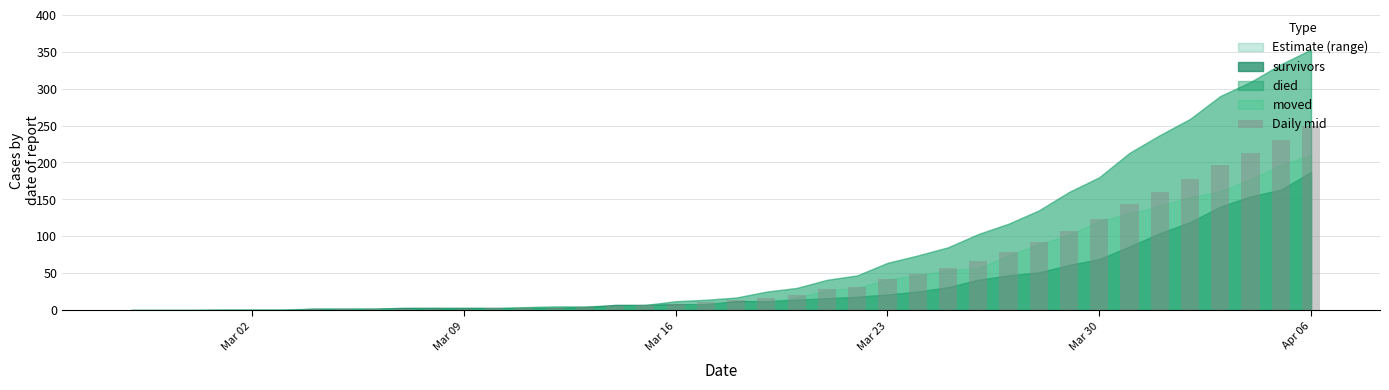

What is the sum of all values?

2151.7